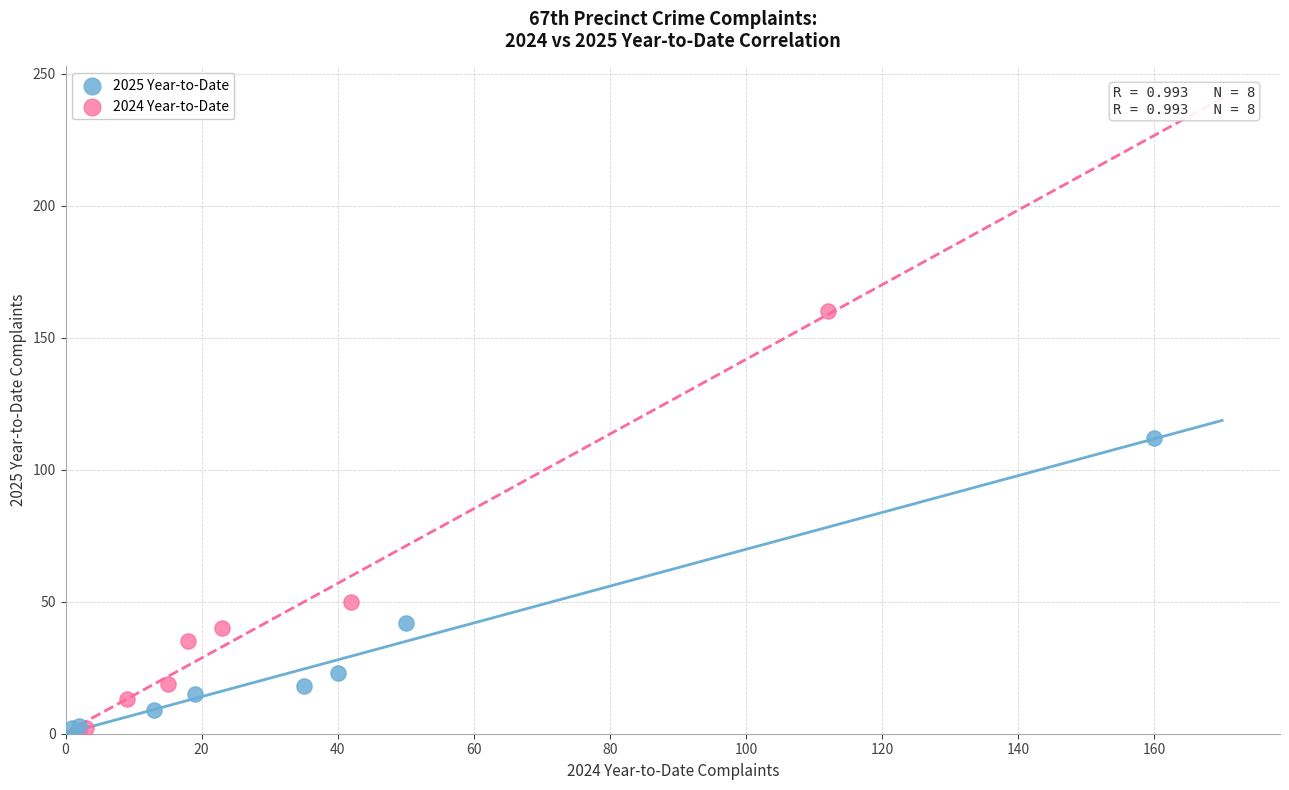

What are all the series names shown in the legend?

2025 Year-to-Date, 2024 Year-to-Date